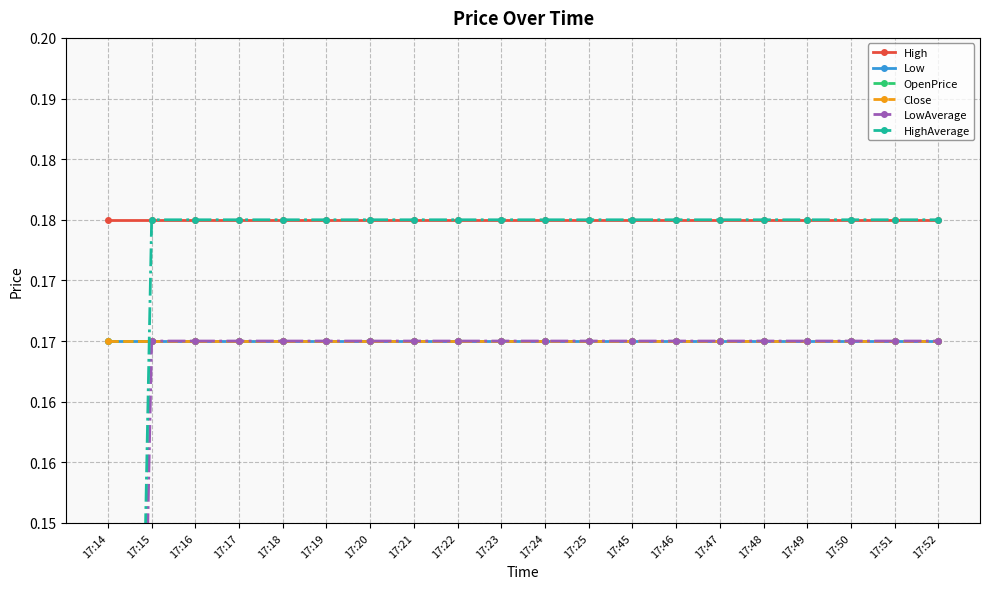

At which category is the sum across all series the highest?

17:15